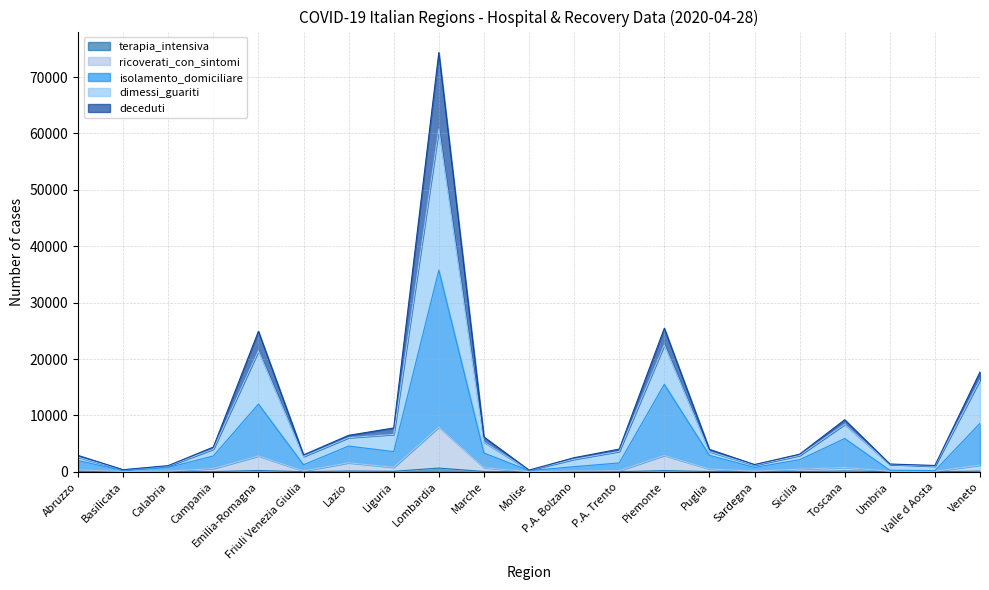

What is the maximum value shown in the chart?

74348